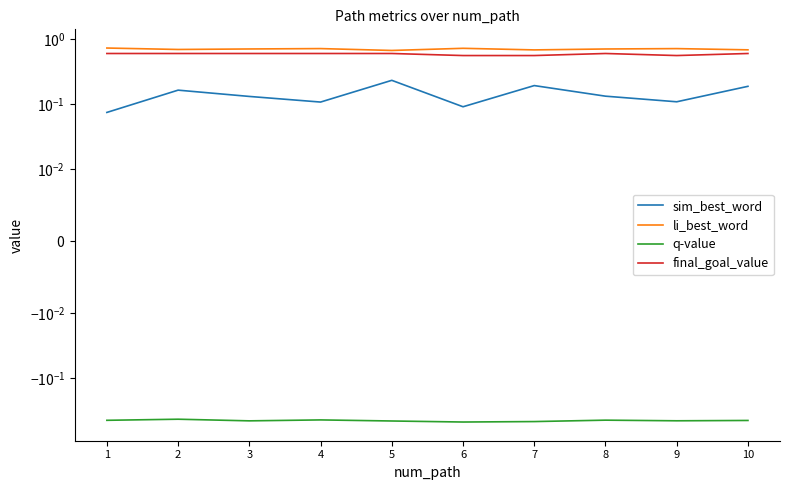

Rank the series by their maximum value, from lowest to highest.

q-value, sim_best_word, final_goal_value, li_best_word